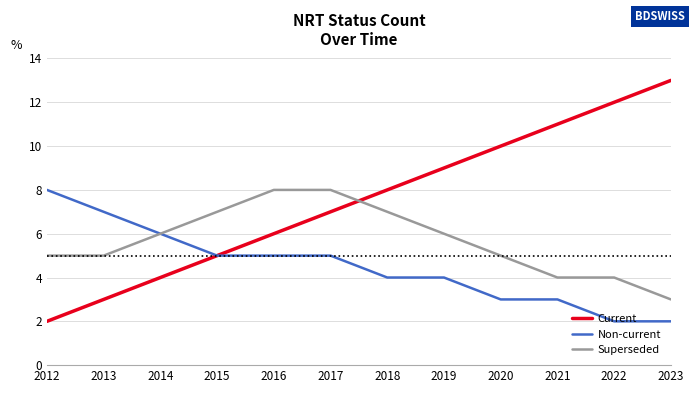

How many lines are shown in the chart?

3